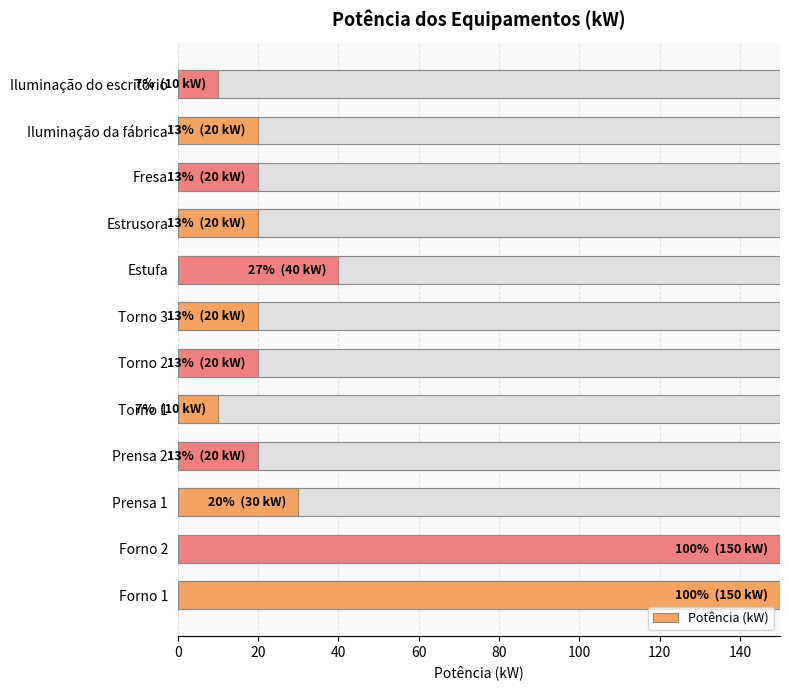

How many distinct data groups are displayed?

1